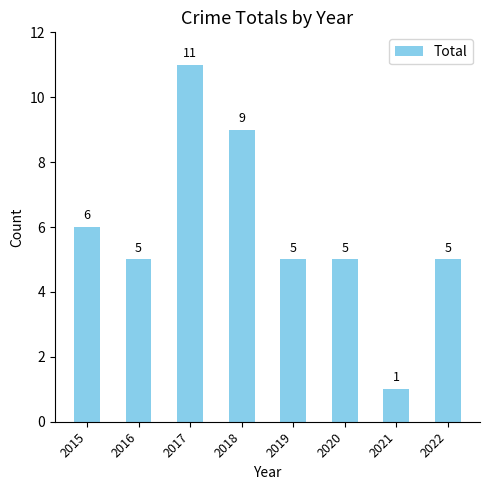

What is the difference between the maximum and minimum values?

10